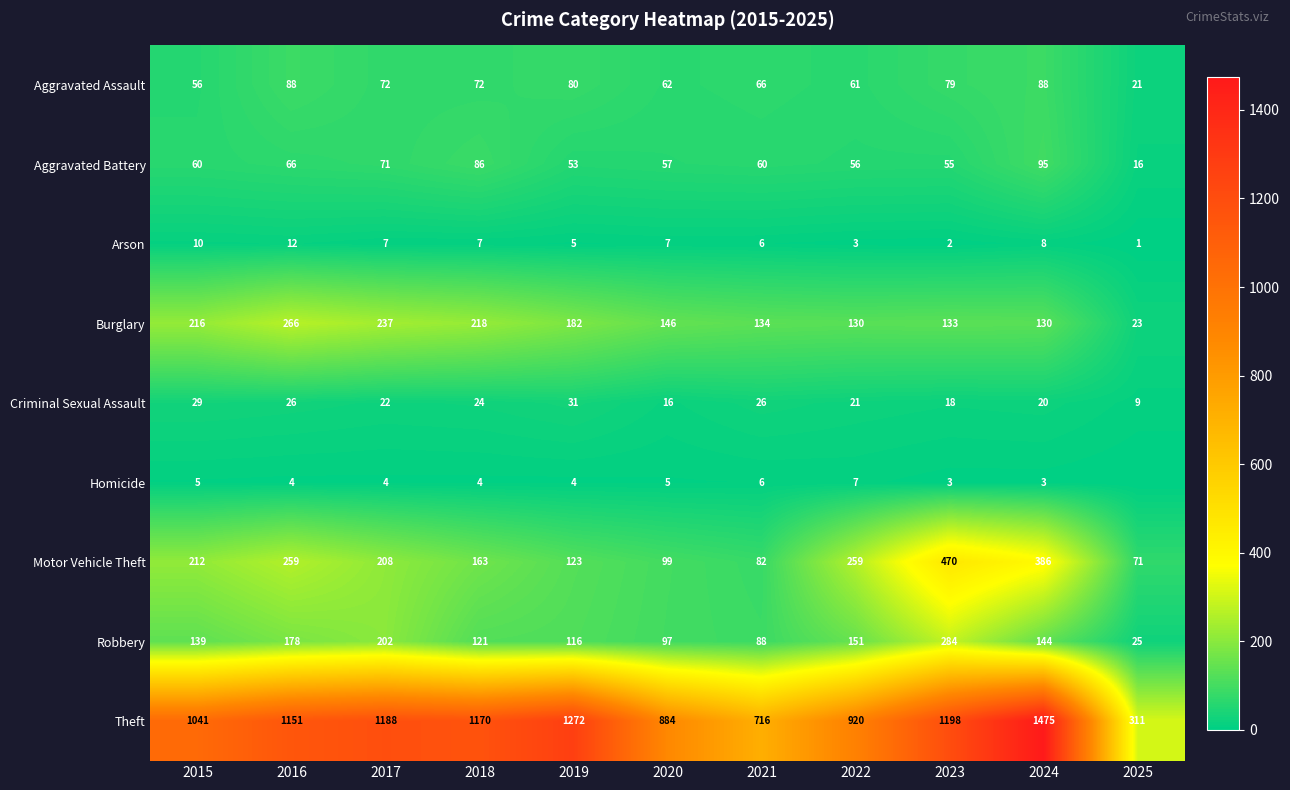

The value of Burglary at 2019 is 321. True or false?

False